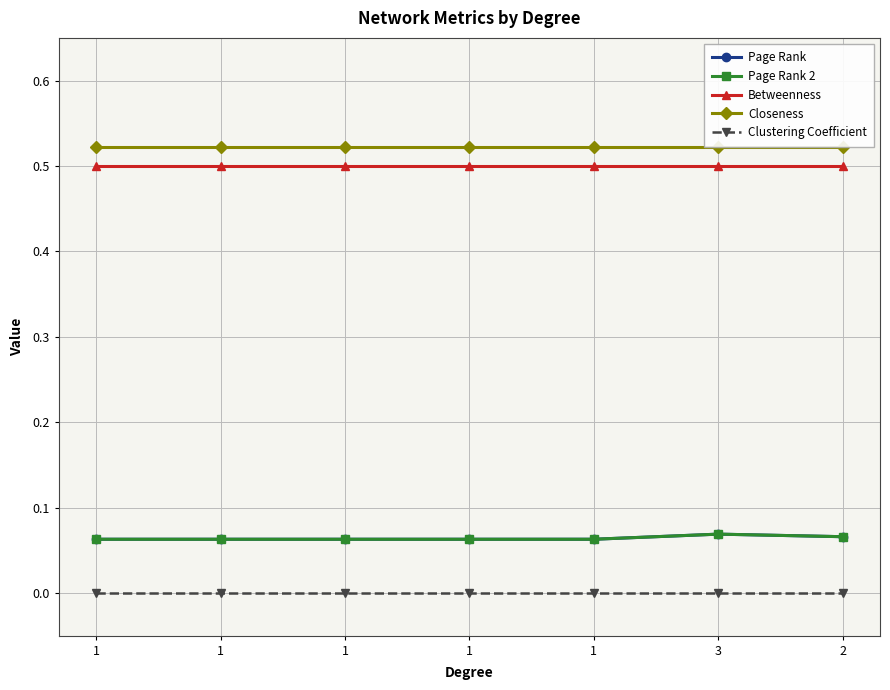

Does the chart have visible grid lines?

Yes